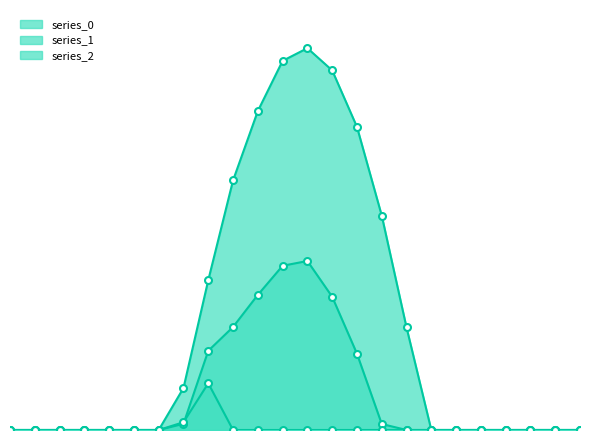

The series_1 series shows 295.9 at 9. True or false?

True